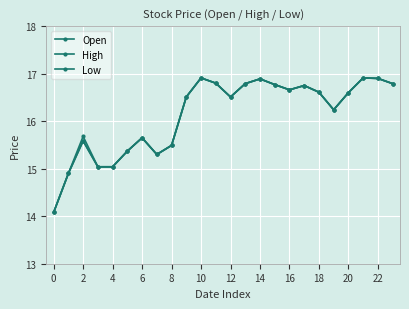

How many data points in Open are above 16?

15